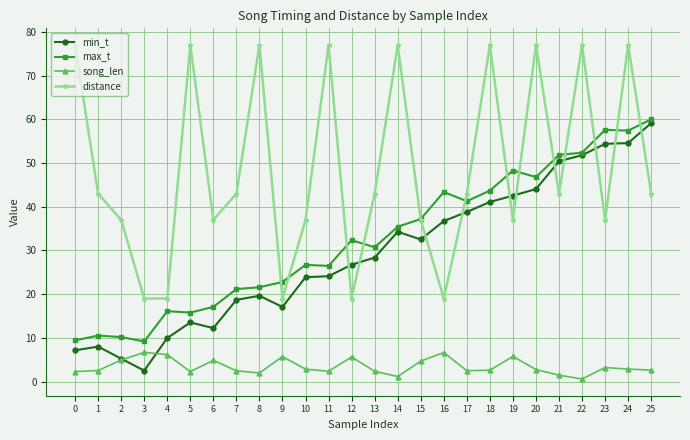

Where is the first local minimum for min_t?

3